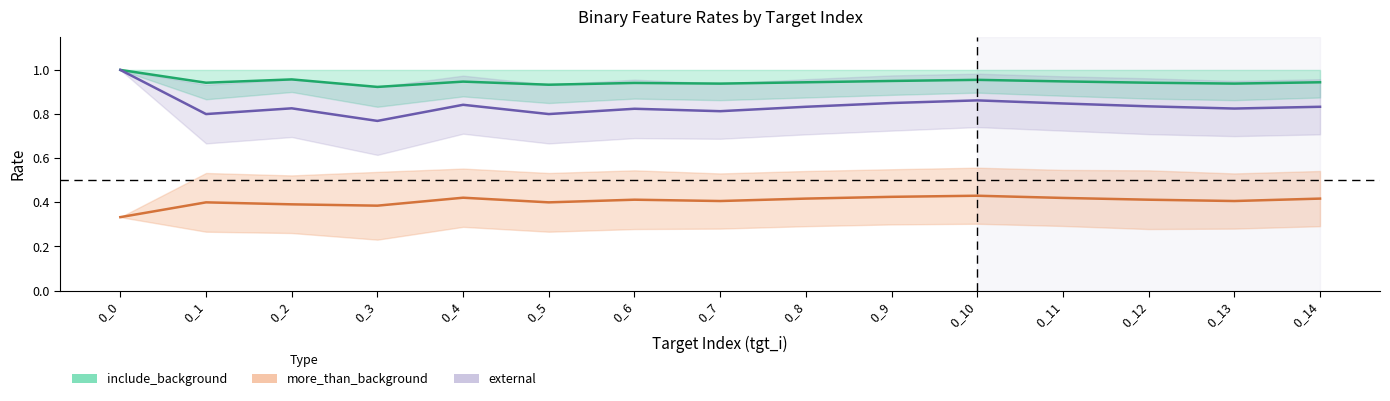

What is the difference between the maximum and minimum values in the include_background series?

0.1